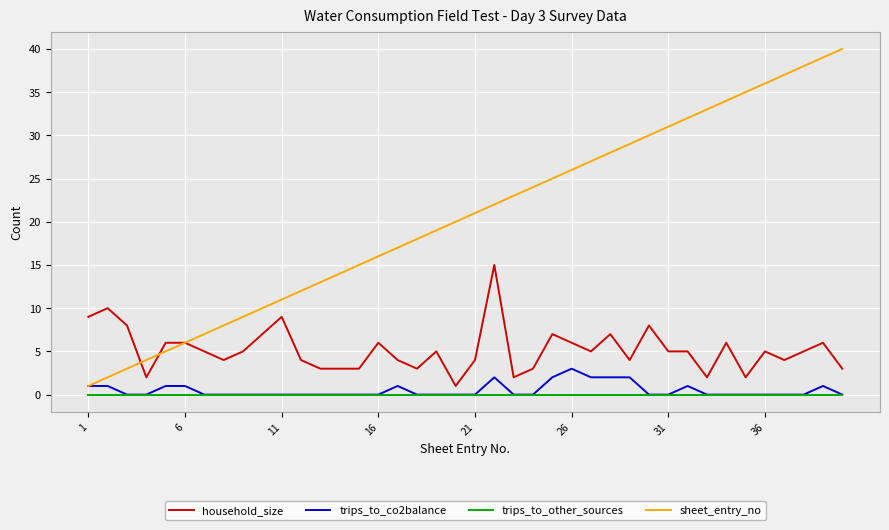

True or false: household_size and trips_to_other_sources intersect in this chart.

False